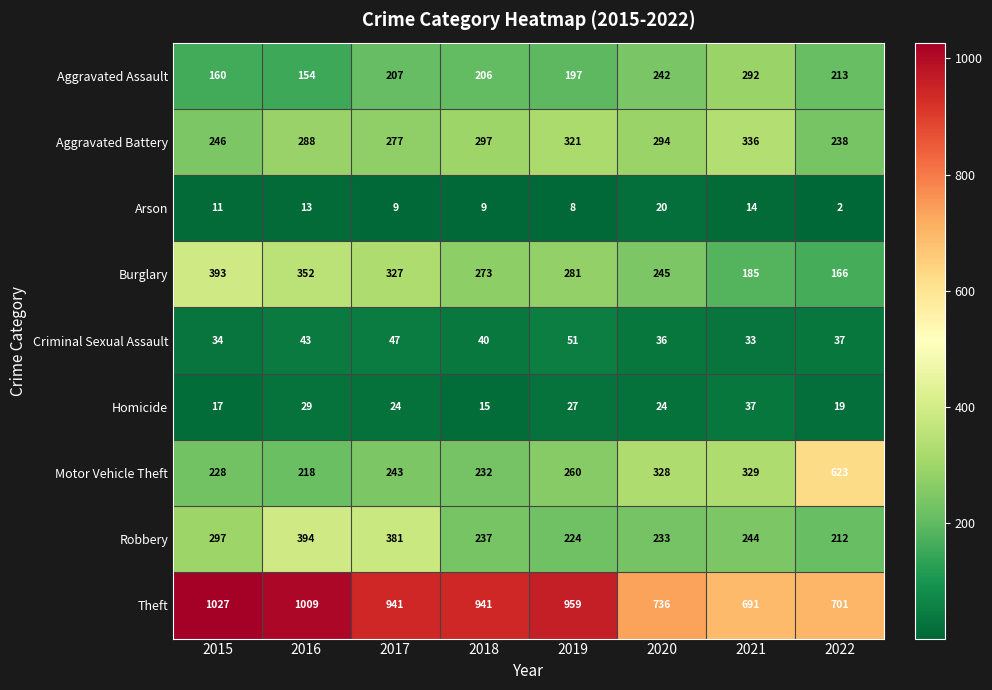

What is the difference between the highest and lowest values at 2018?

932